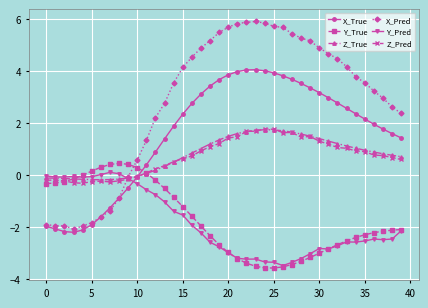

Count the number of data series in this chart.

6